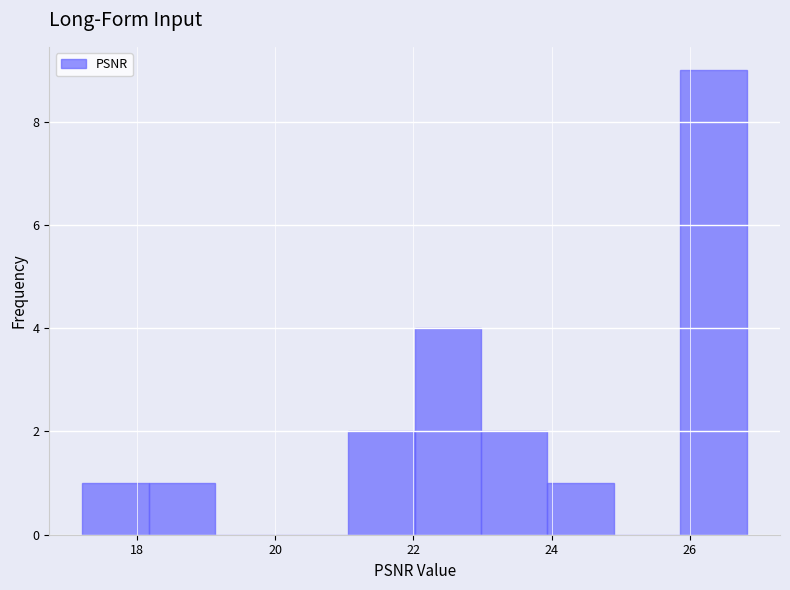

Reading left to right, transcribe this chart: for each bar, give the range it covers on the x-axis and its height. Neither the bar edges nor the heights are printed on the chart, so give them approximately, as read against the axes.

17.2 to 18.2: 1
18.2 to 19.2: 1
19.2 to 20.0: 0
20.0 to 21.0: 0
21.0 to 22.0: 2
22.0 to 23.0: 4
23.0 to 24.0: 2
24.0 to 25.0: 1
25.0 to 25.8: 0
25.8 to 26.8: 9